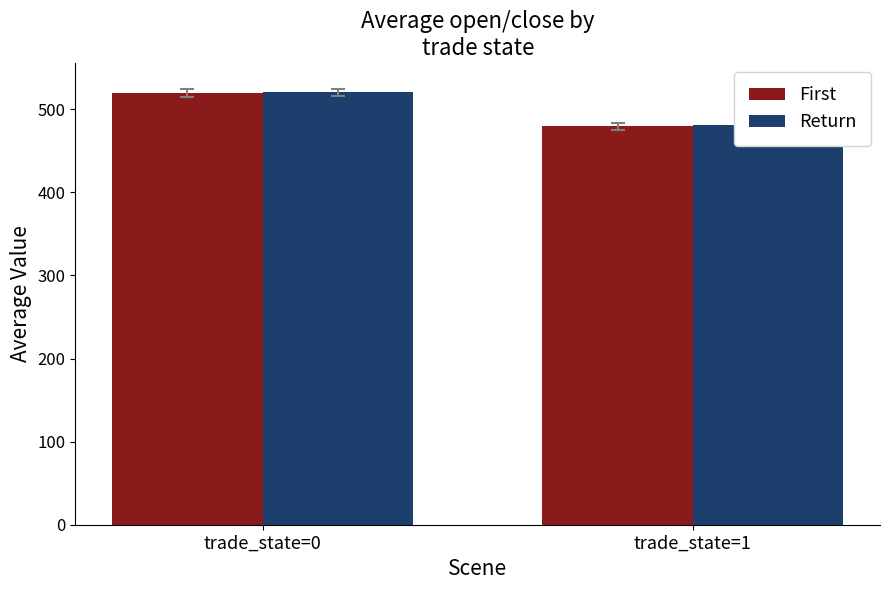

Reading right to left, transcribe all the data shown in this chart.

First: 479.8	519.8
Return: 480.8	520.4